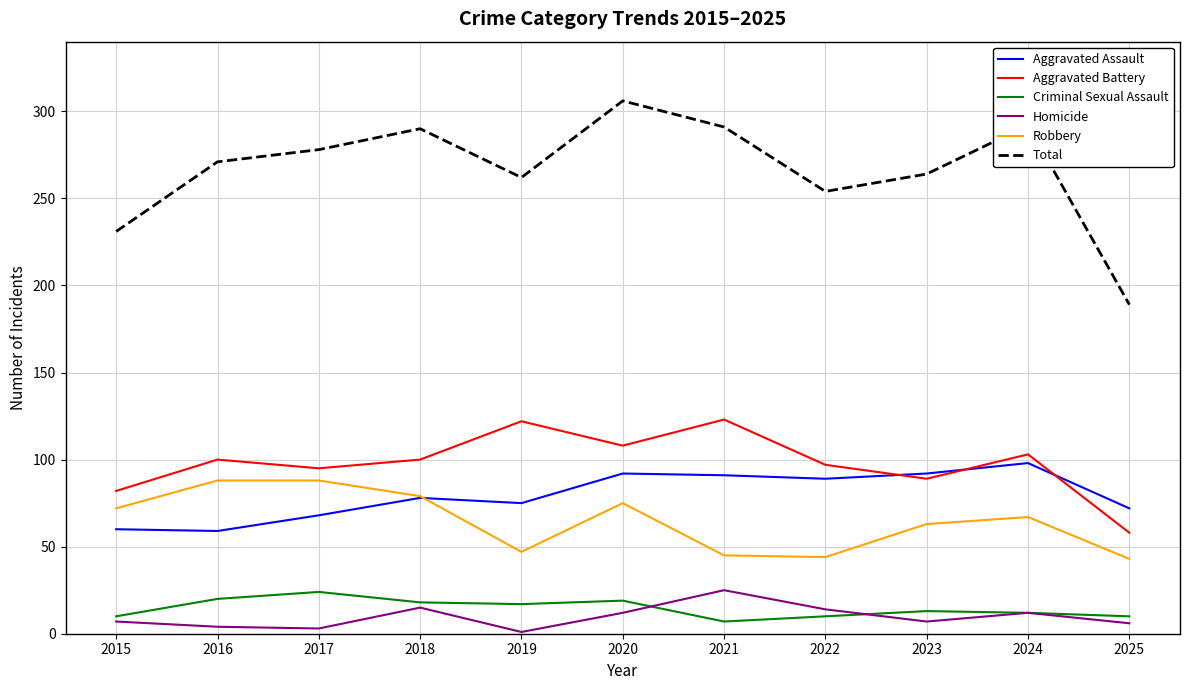

Which series has the largest range (max minus min)?

Total